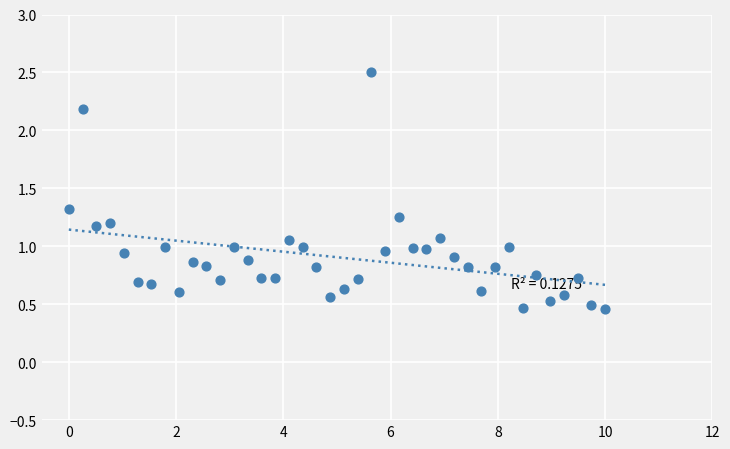

What is the range of Y values (max minus min)?

2.0